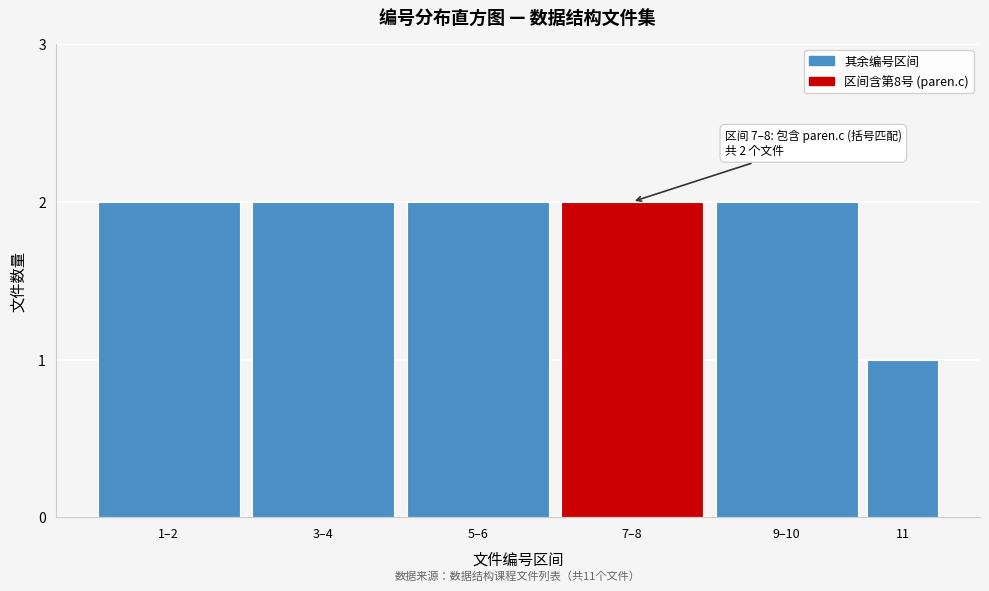

Reading right to left, transcribe all the data shown in this chart.

11=1	9–10=2	7–8=2	5–6=2	3–4=2	1–2=2